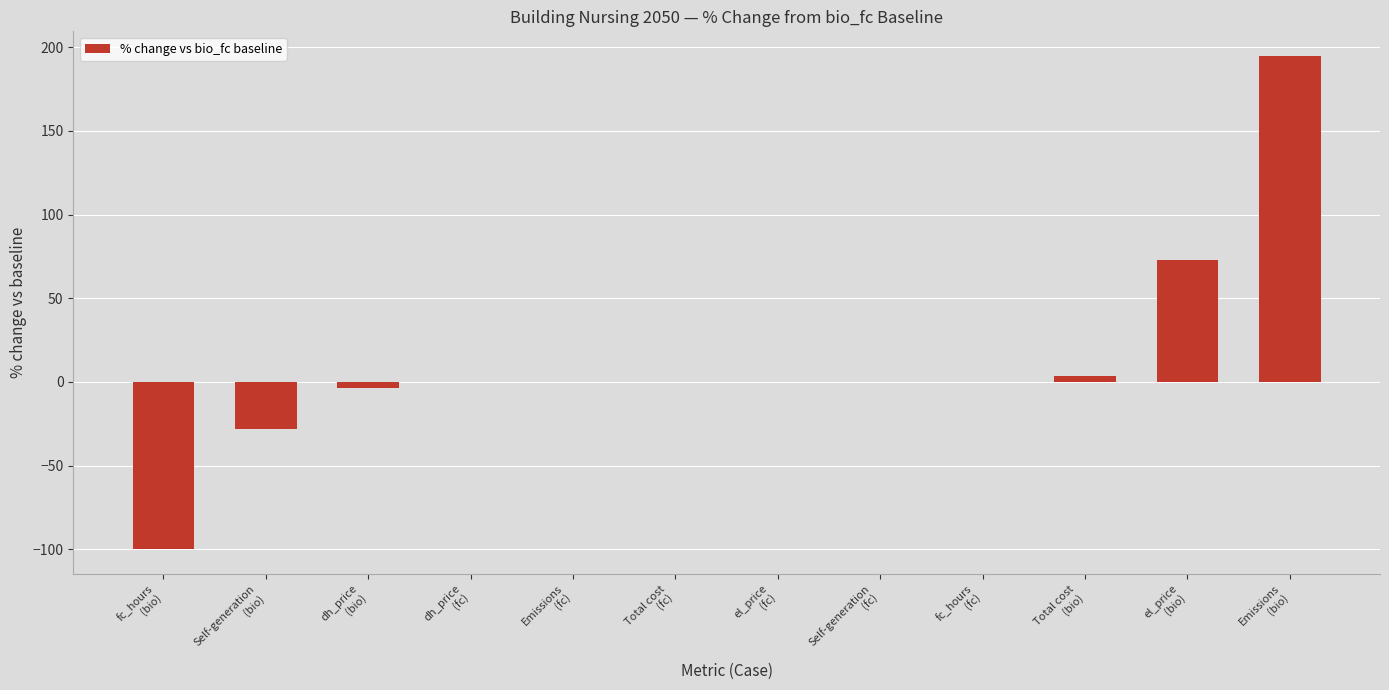

Are the bars grouped side by side (vs. stacked)?

No